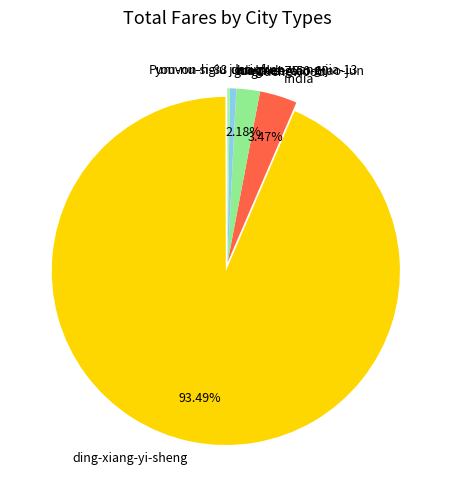

What is the largest slice in the pie chart?

ding-xiang-yi-sheng